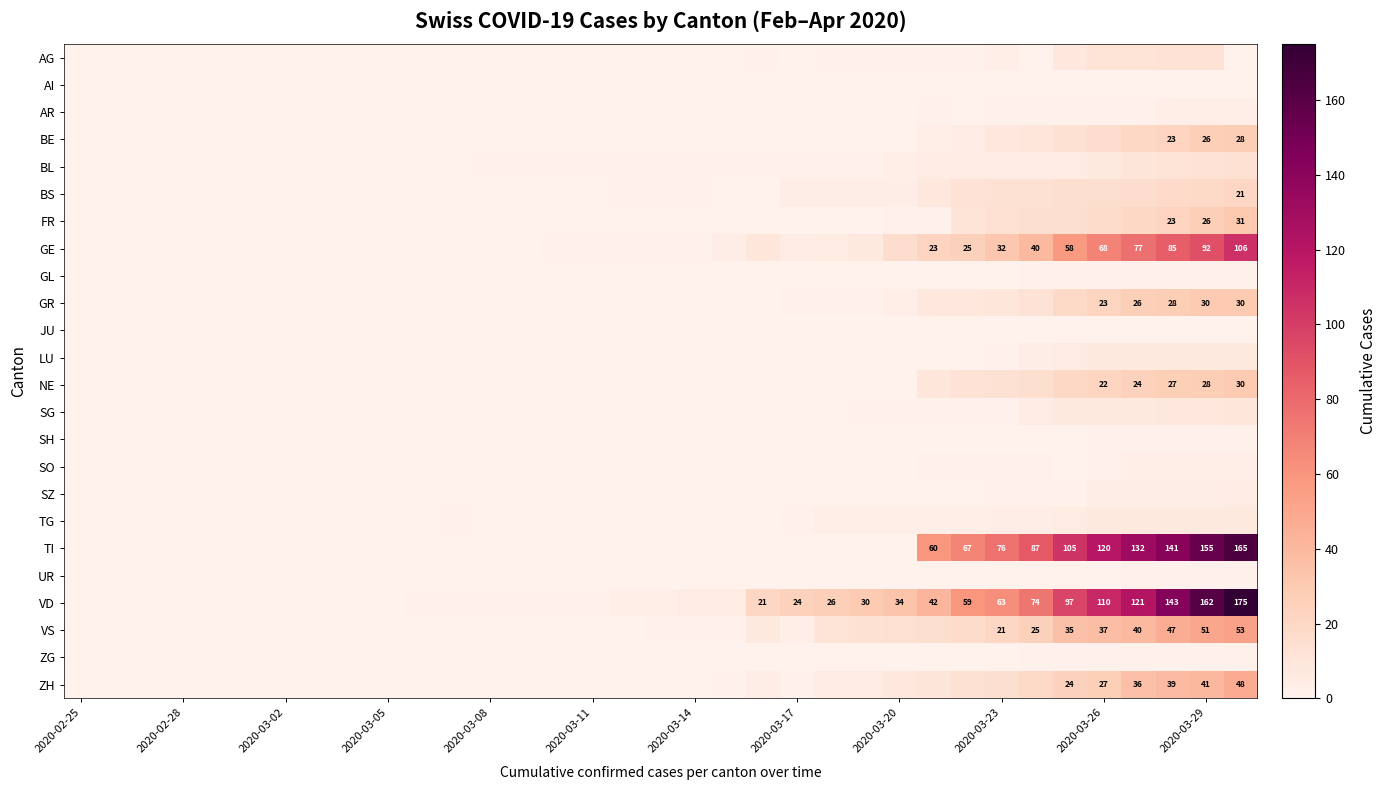

At how many categories does at least one series exceed 145?

2